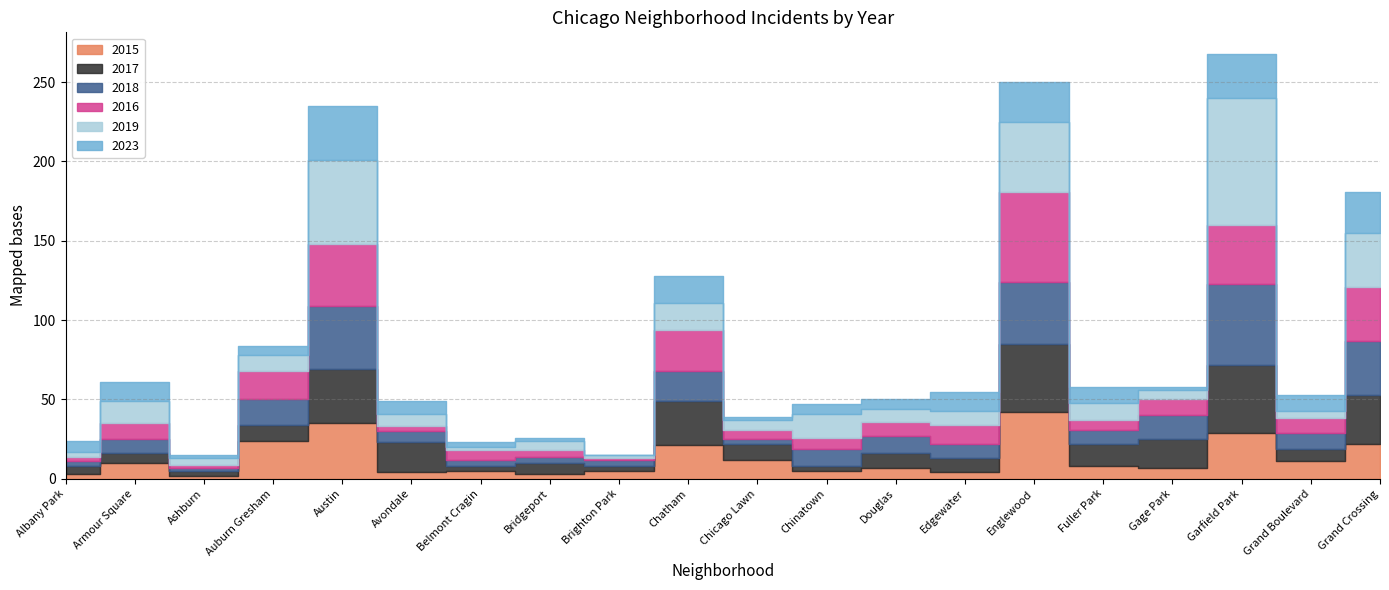

Which category has the highest value in the 2017 series?

Englewood